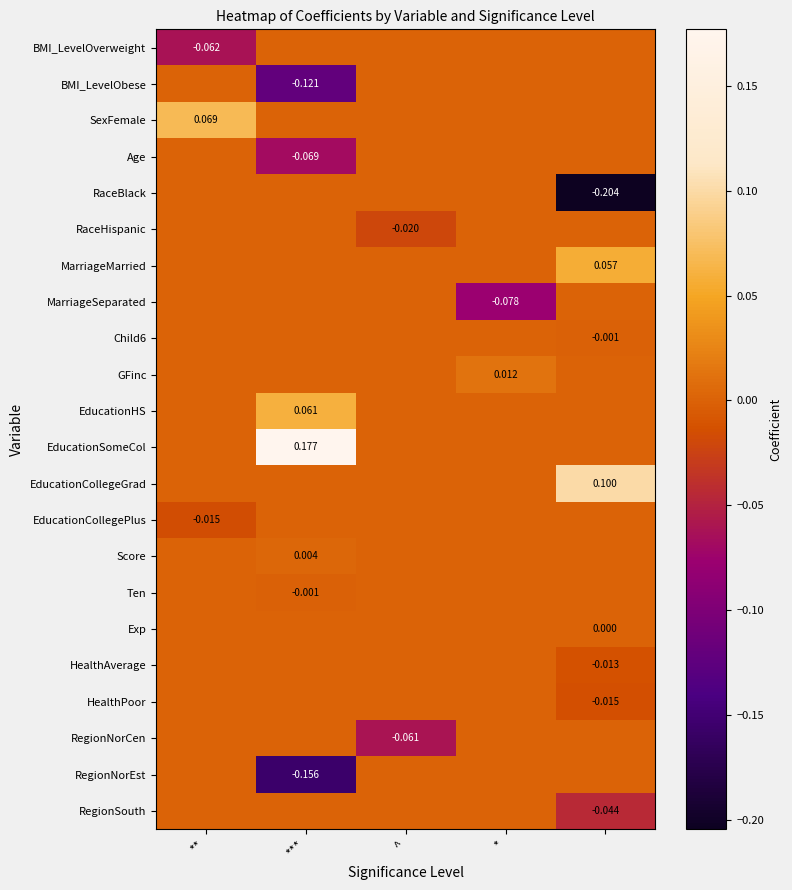

How many data points in MarriageMarried are above 0?

1